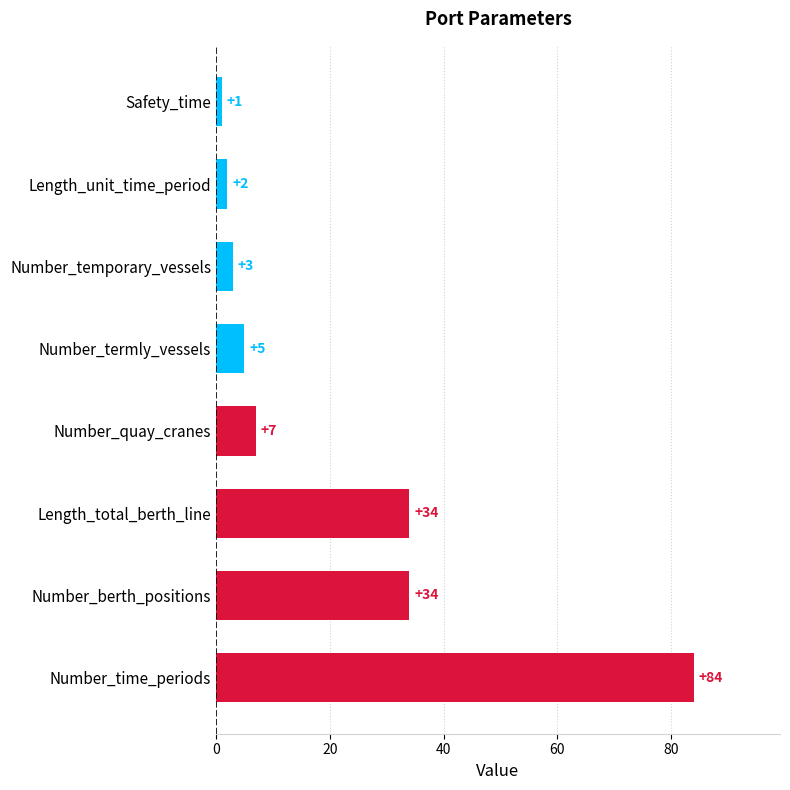

The value at Number_termly_vessels is 5. True or false?

True